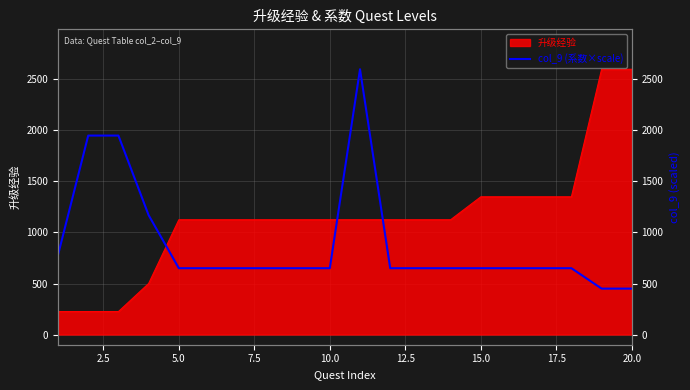

How many lines are shown in the chart?

1